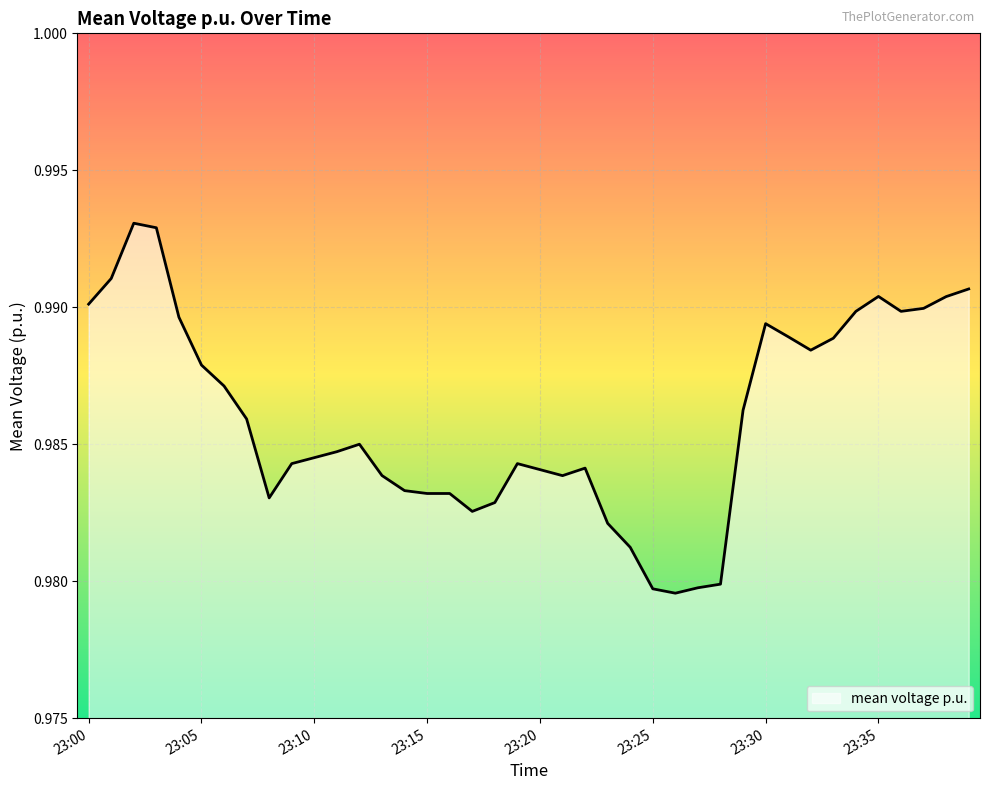

List the labels in order of value, smallest first.

23:26, 23:25, 23:27, 23:28, 23:24, 23:23, 23:17, 23:18, 23:08, 23:16, 23:15, 23:14, 23:21, 23:13, 23:20, 23:22, 23:09, 23:19, 23:10, 23:11, 23:12, 23:07, 23:29, 23:06, 23:05, 23:32, 23:33, 23:31, 23:30, 23:04, 23:34, 23:36, 23:37, 23:00, 23:38, 23:35, 23:39, 23:01, 23:03, 23:02